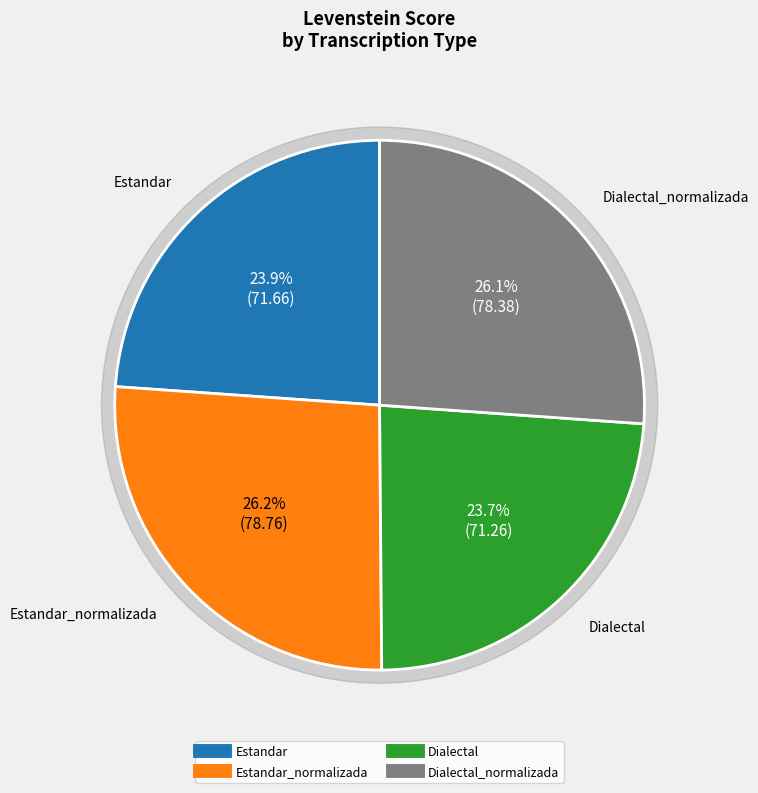

Do Estandar_normalizada and Dialectal_normalizada together represent more than half of the pie?

Yes